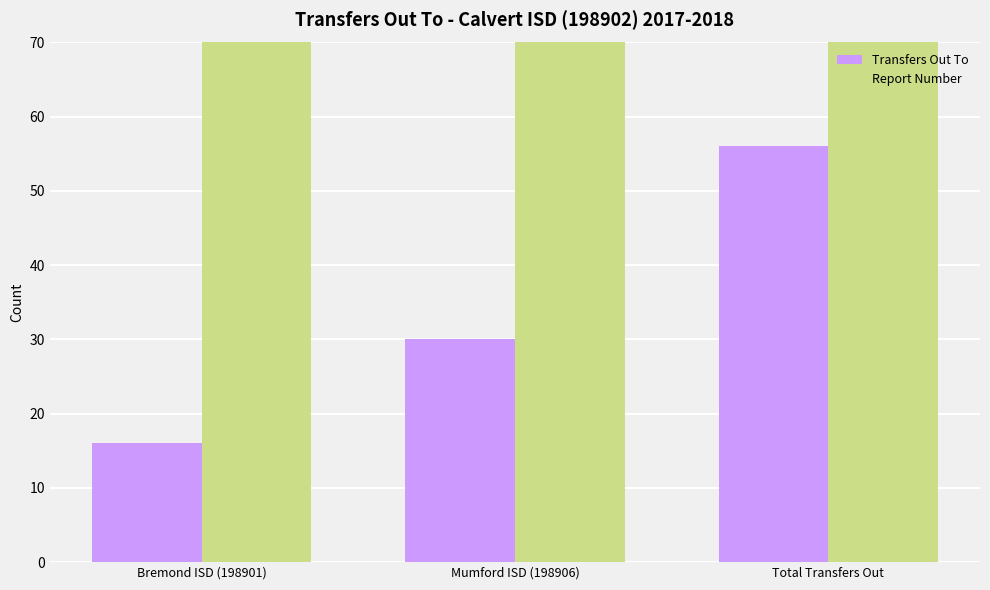

How many distinct data groups are displayed?

2